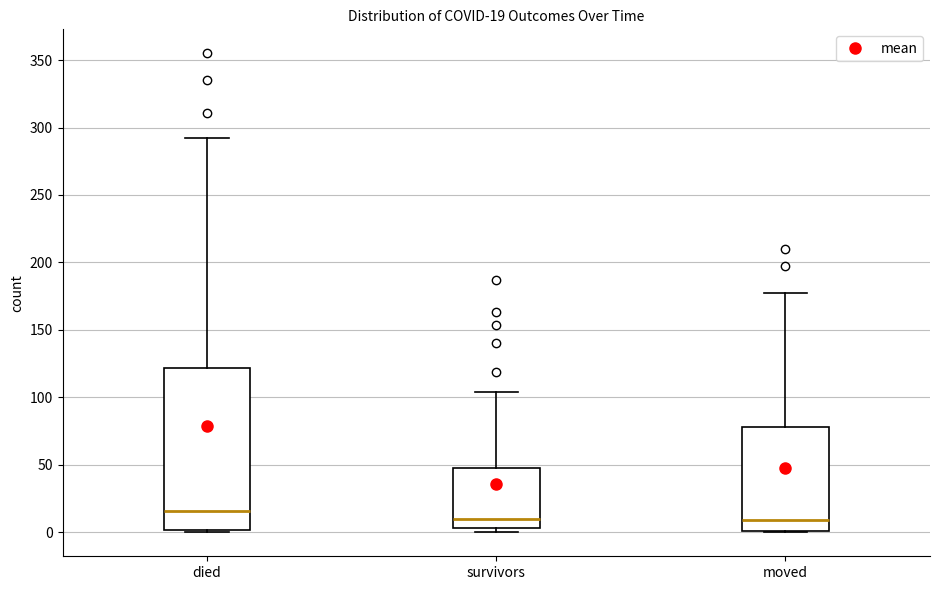

Which box's median line is the highest?

died